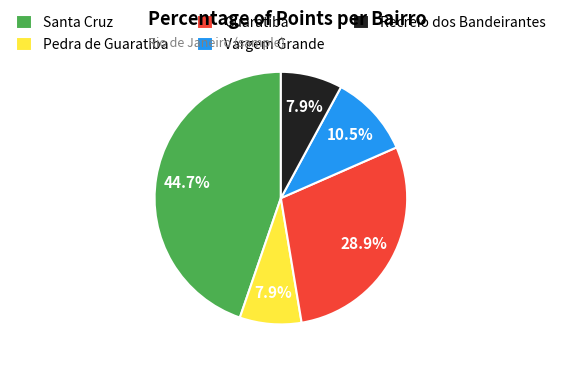

To the nearest percent, what is the combined percentage of Pedra de Guaratiba and Guaratiba?

37%